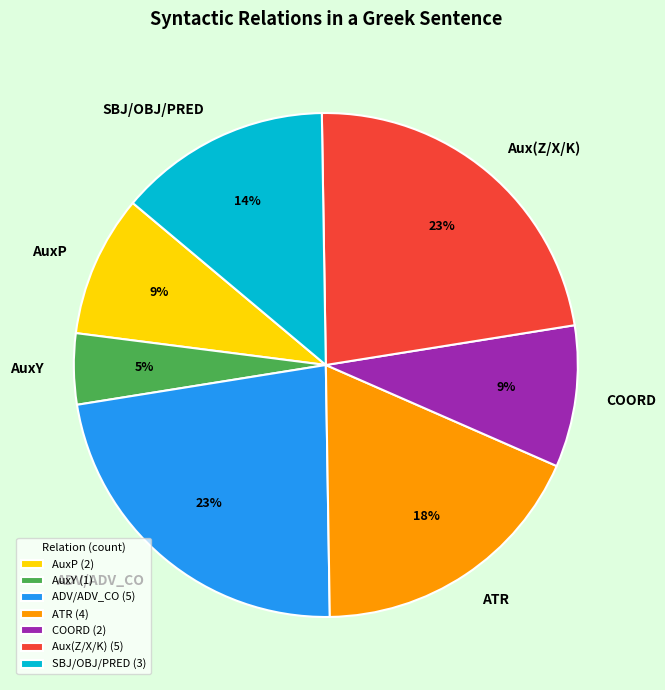

How many segments does this pie chart have?

7